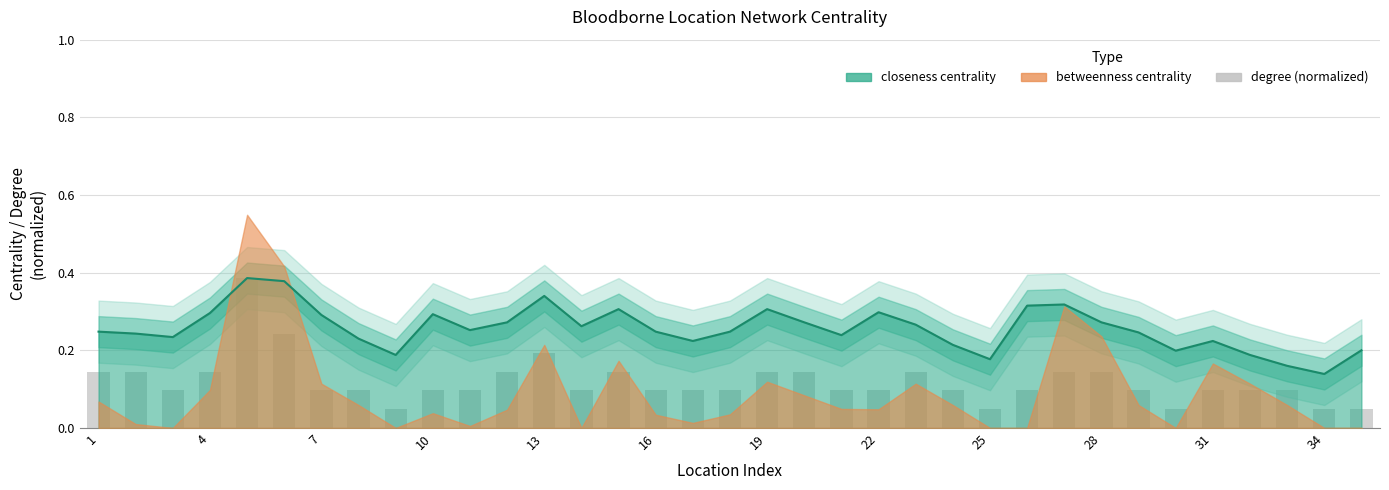

Count the values in the range 0 to 1.

35